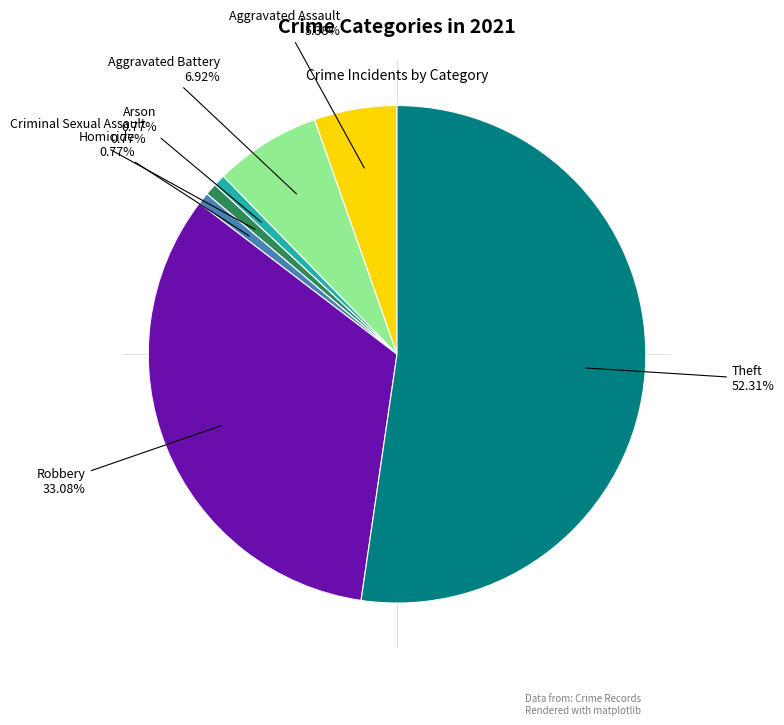

Does any single category account for the majority?

Yes